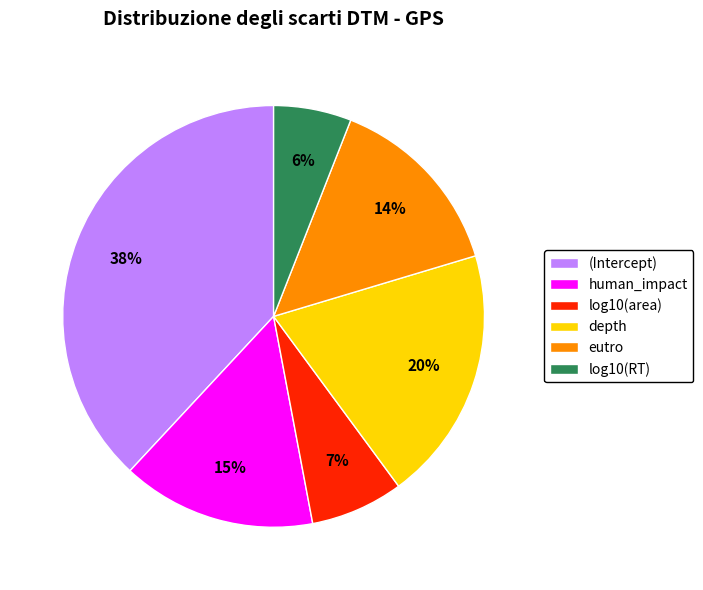

To the nearest percent, what percentage of the pie is log10(area)?

7%